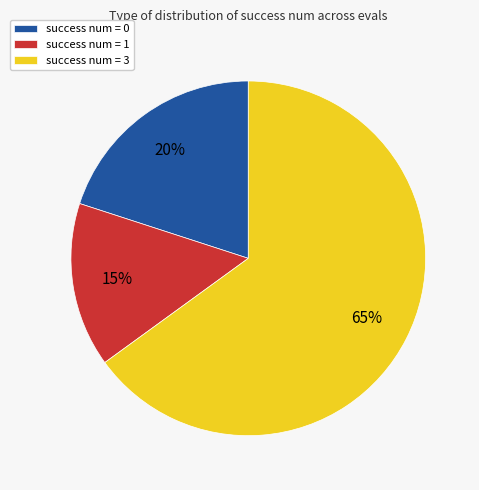

Does success num = 0 represent more than half of the total?

No